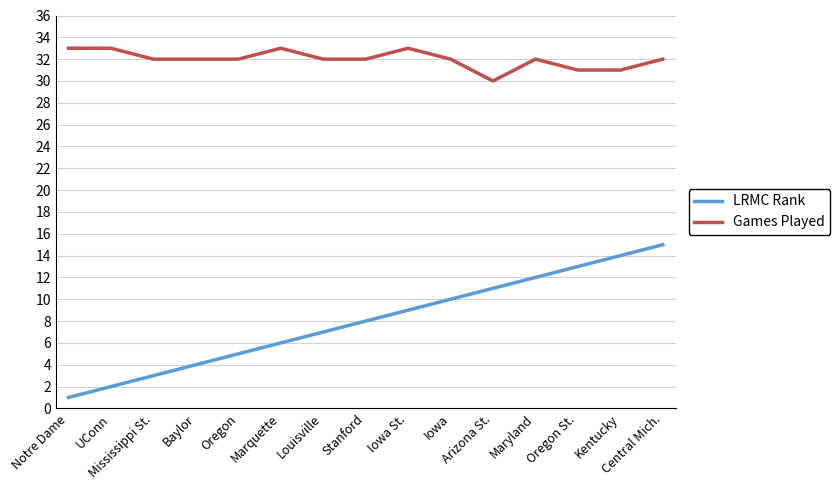

List the series in order of their peak value, highest first.

Games Played, LRMC Rank